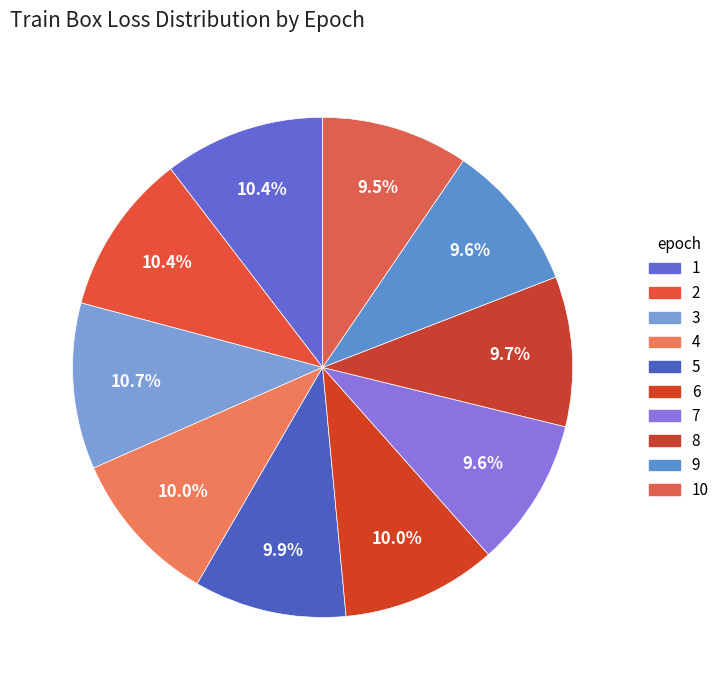

How many segments does this pie chart have?

10